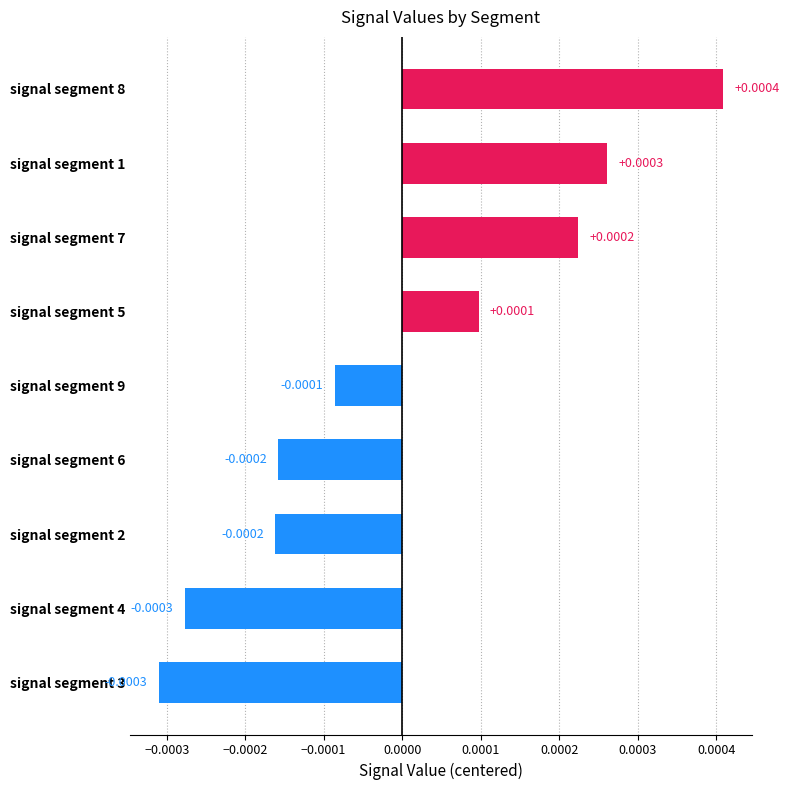

Does the chart contain stacked bars?

No